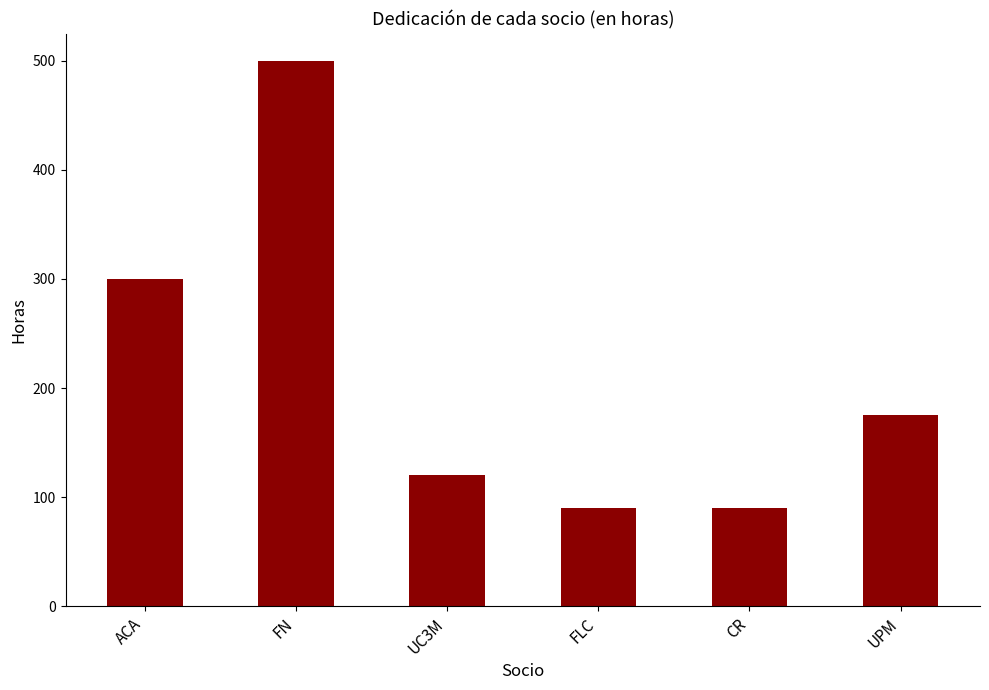

What is the label of the 1st bar from the left?

ACA